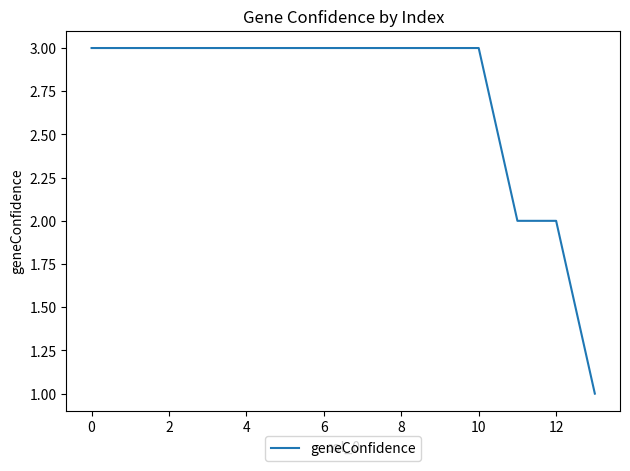

What is the greatest value displayed?

3